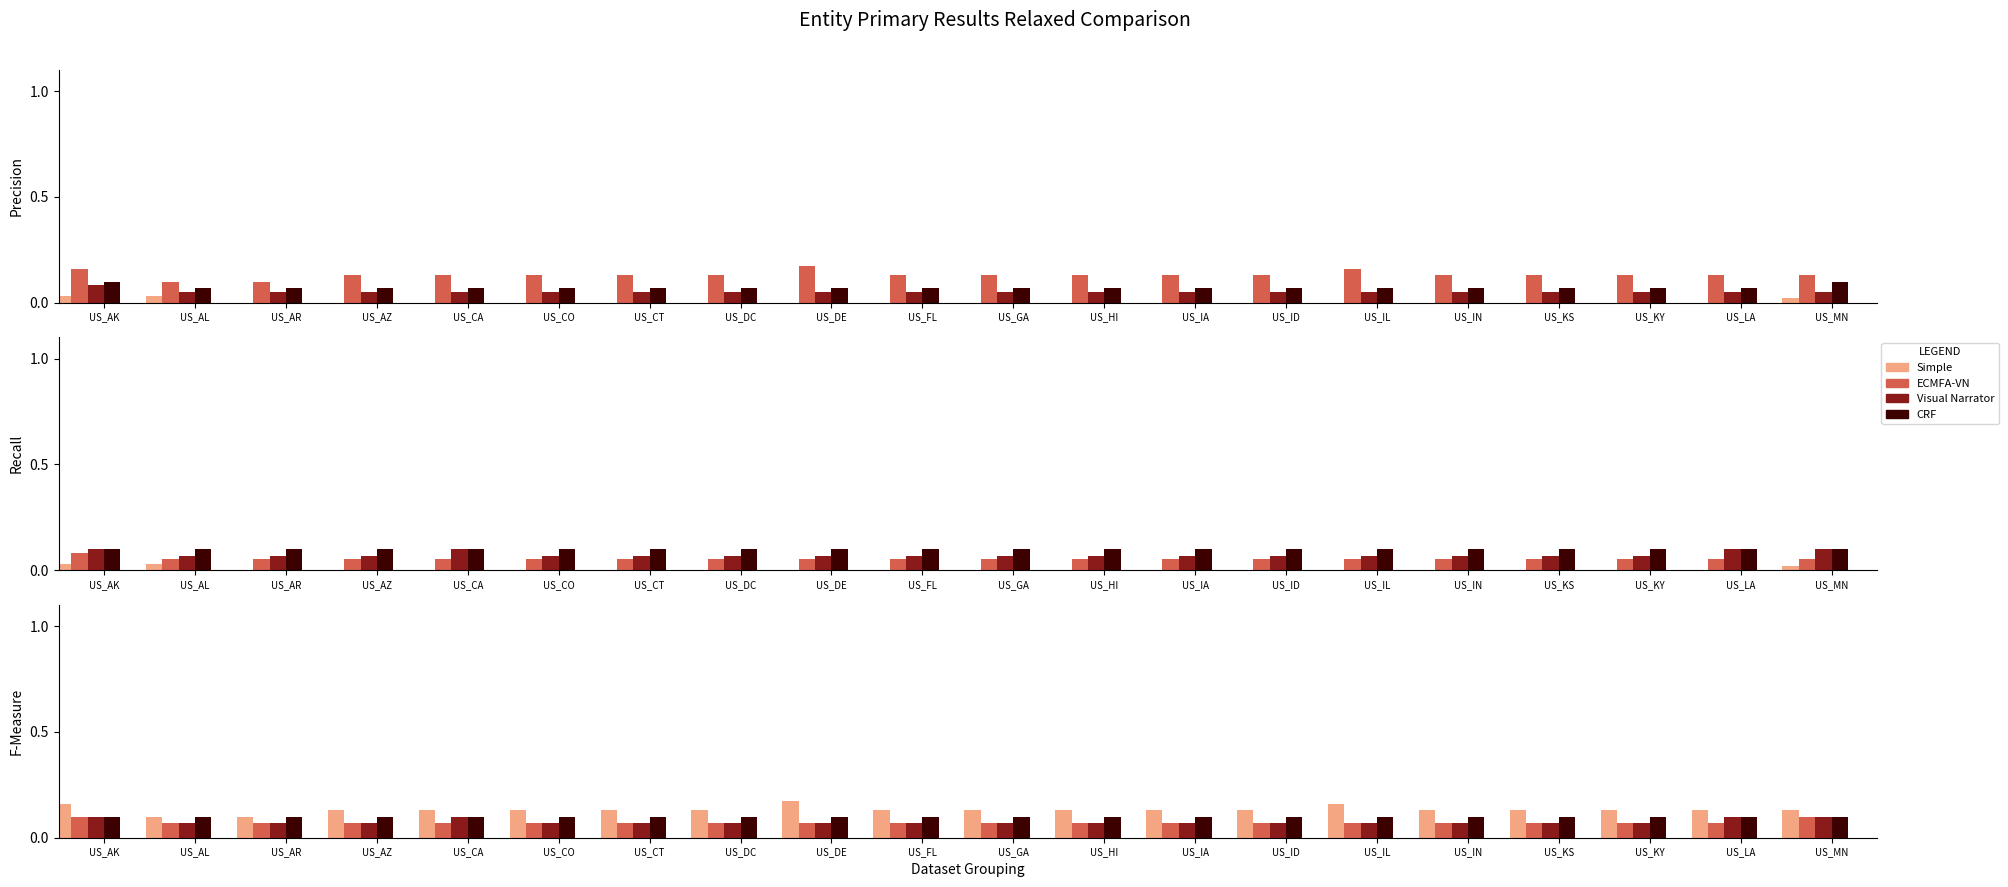

List the series in order of their peak value, lowest first.

ECMFA-VN, Visual Narrator, CRF, Simple